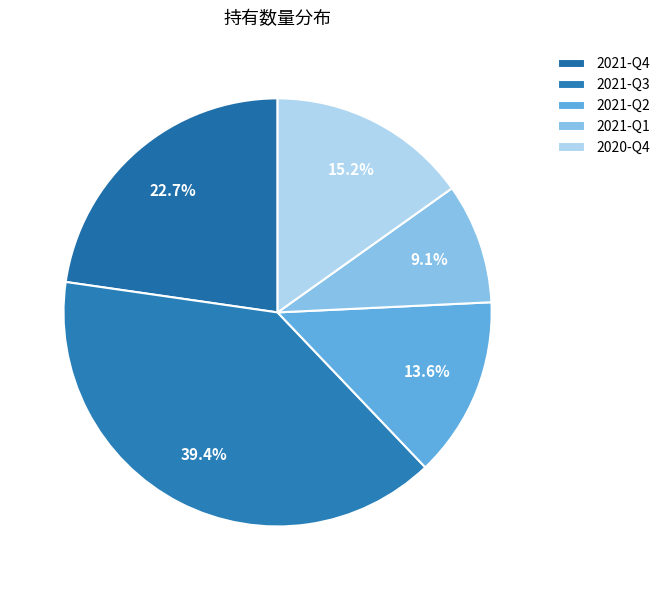

True or false: 2020-Q4 accounts for 15% of the total.

True